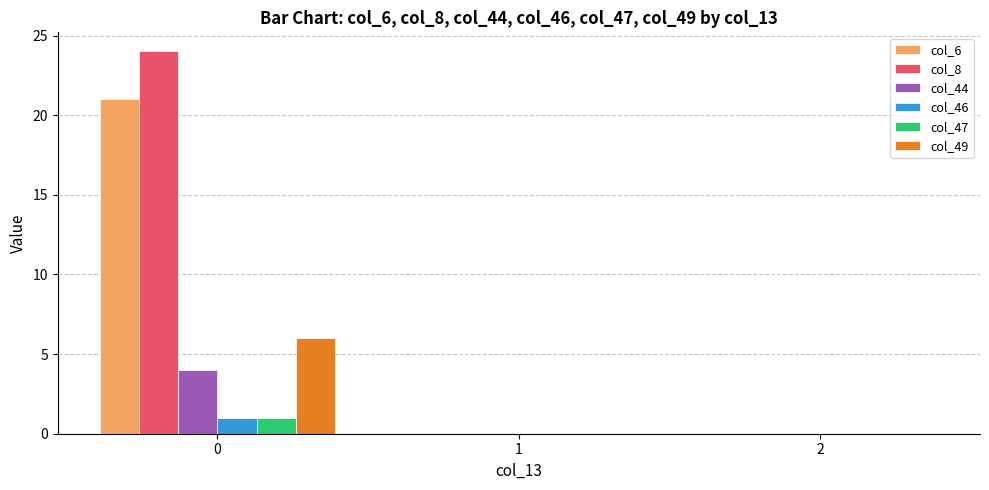

Reading left to right, extract all data points from this chart.

col_6: 21	0	0
col_8: 24	0	0
col_44: 4	0	0
col_46: 1	0	0
col_47: 1	0	0
col_49: 6	0	0